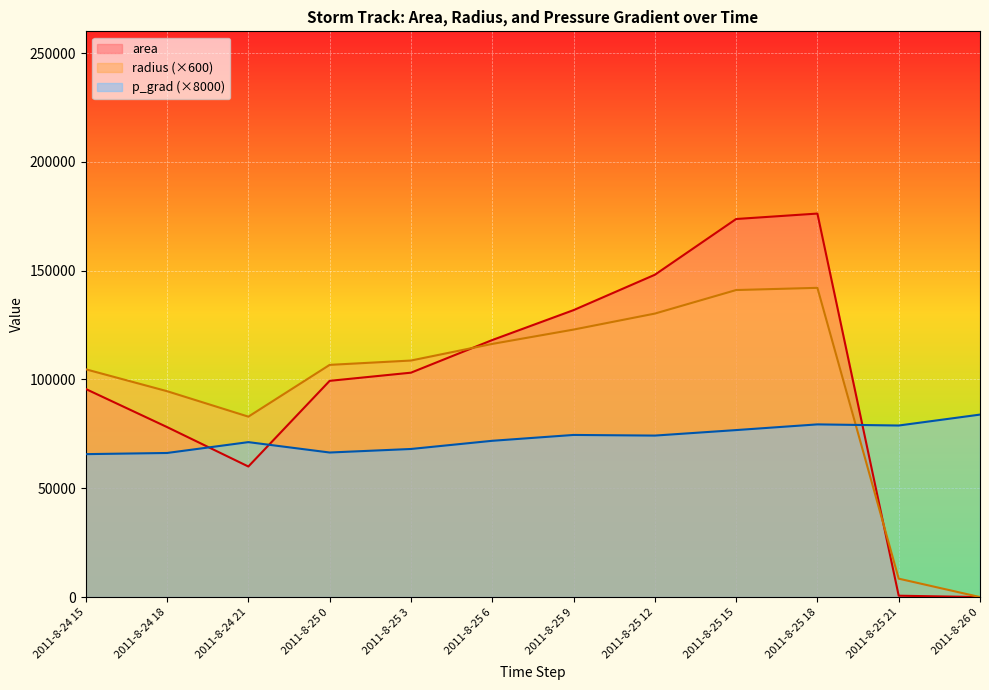

What is the approximate value of p_grad at 2011-8-24 21?

71209.0